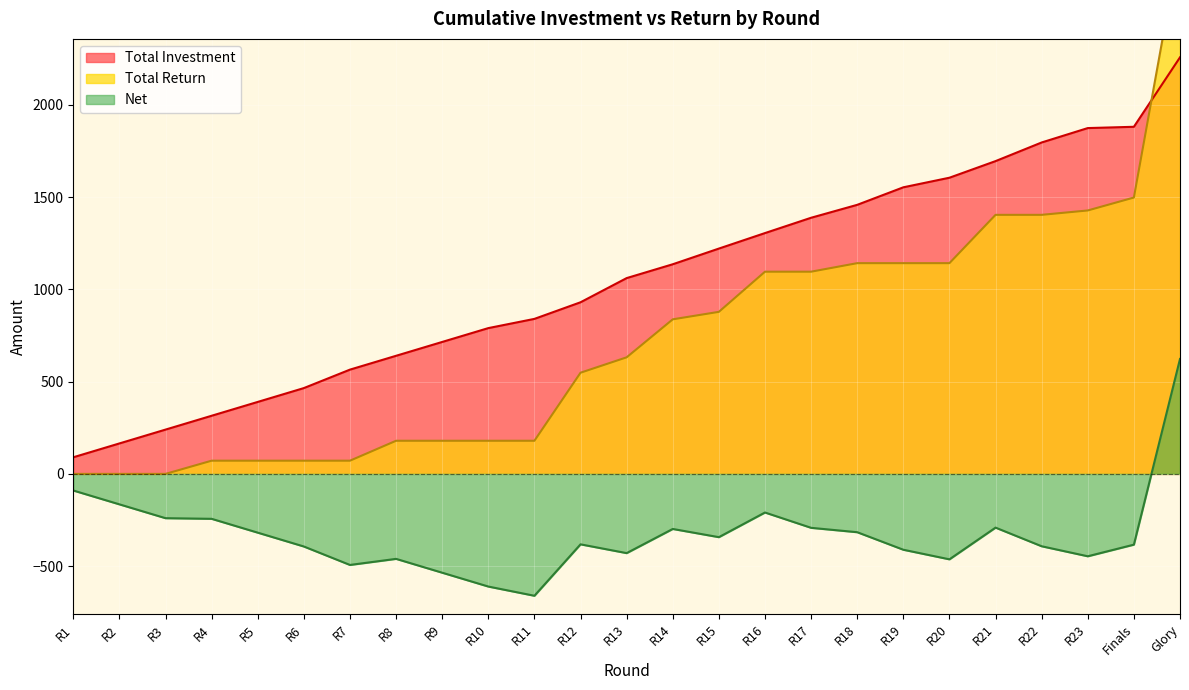

Which series ends up on top after the final intersection of Total Investment and Total Return?

Total Return